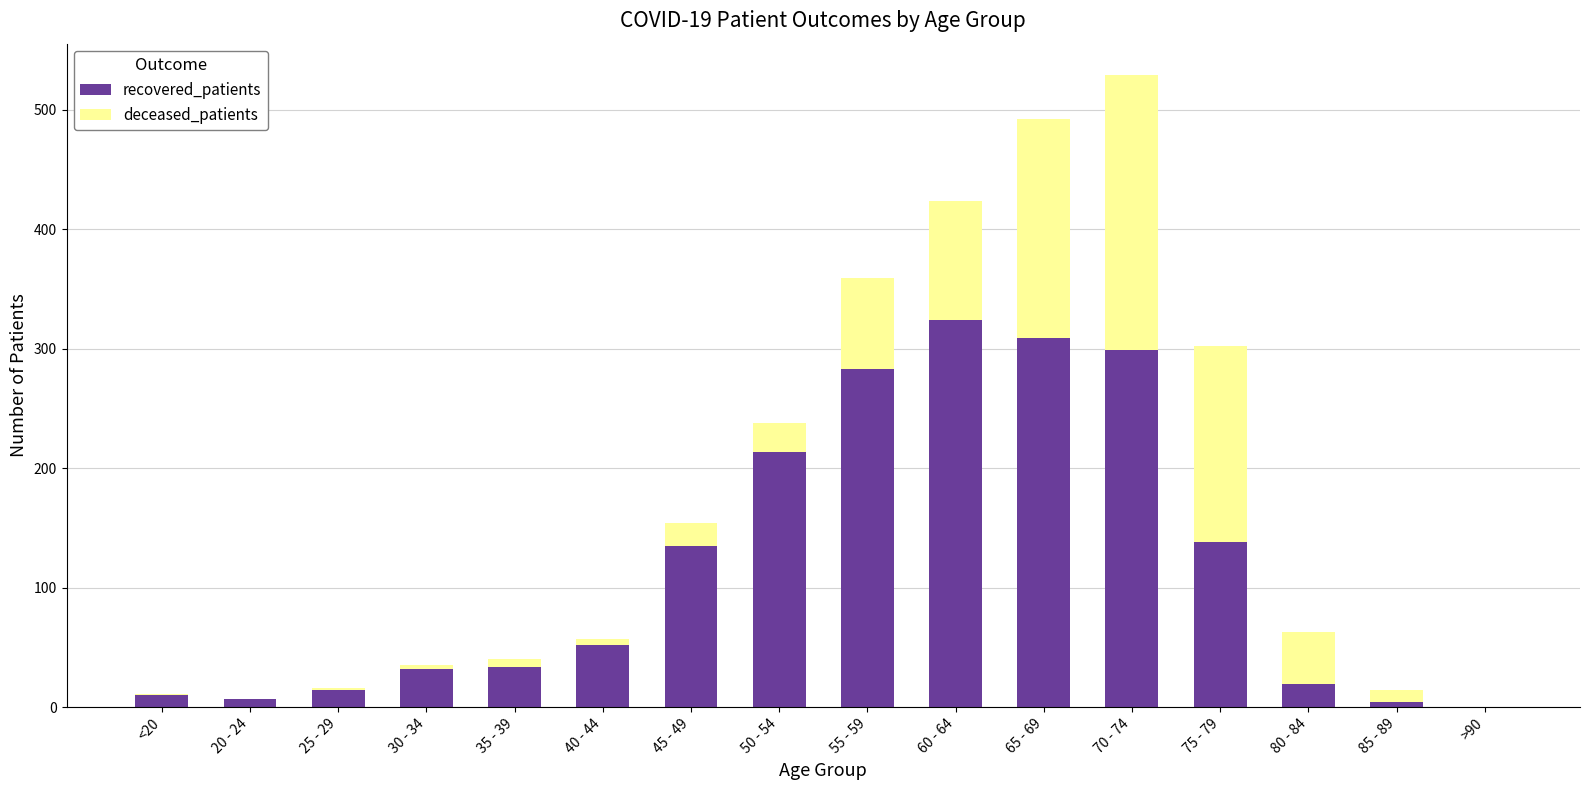

At which category is the sum across all series the highest?

70 - 74